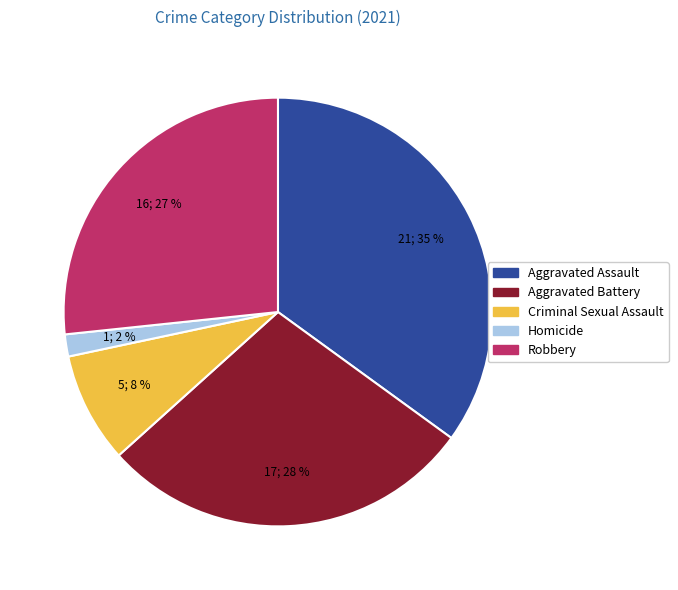

Rank the categories by value from highest to lowest.

Aggravated Assault, Aggravated Battery, Robbery, Criminal Sexual Assault, Homicide